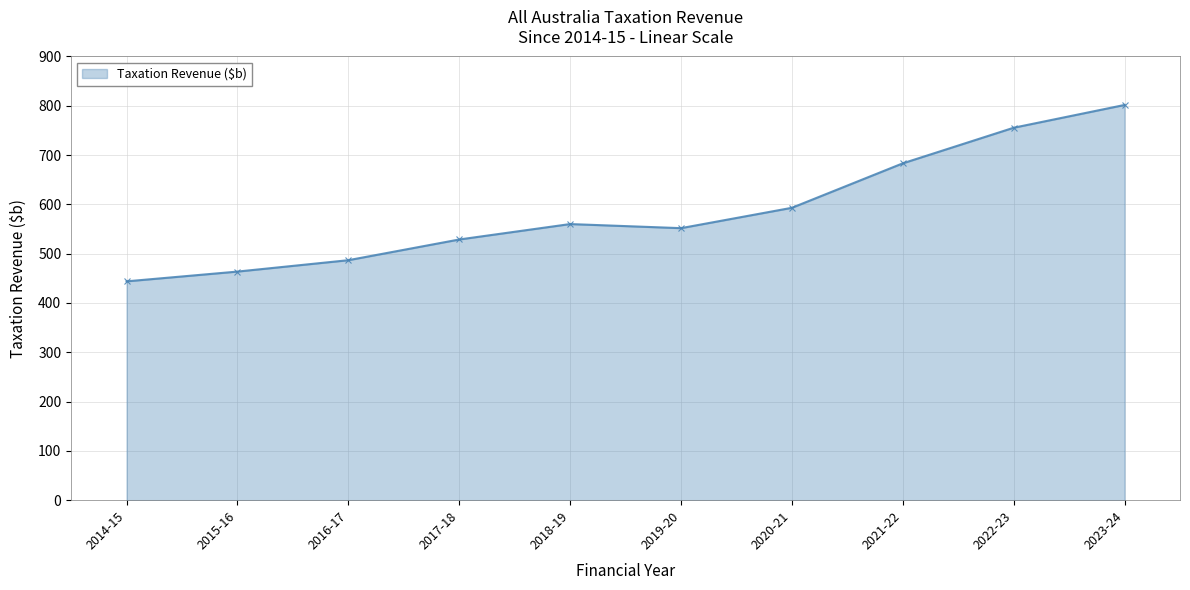

How many series are shown in this chart?

1